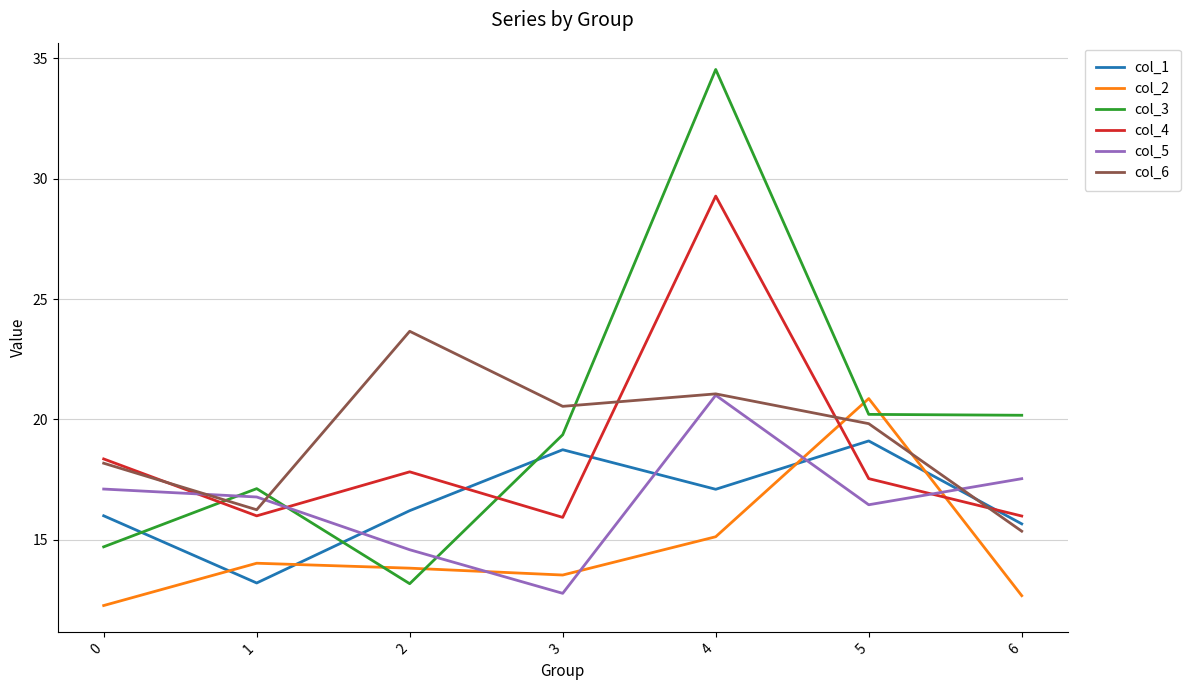

At which category is the sum across all series the highest?

4